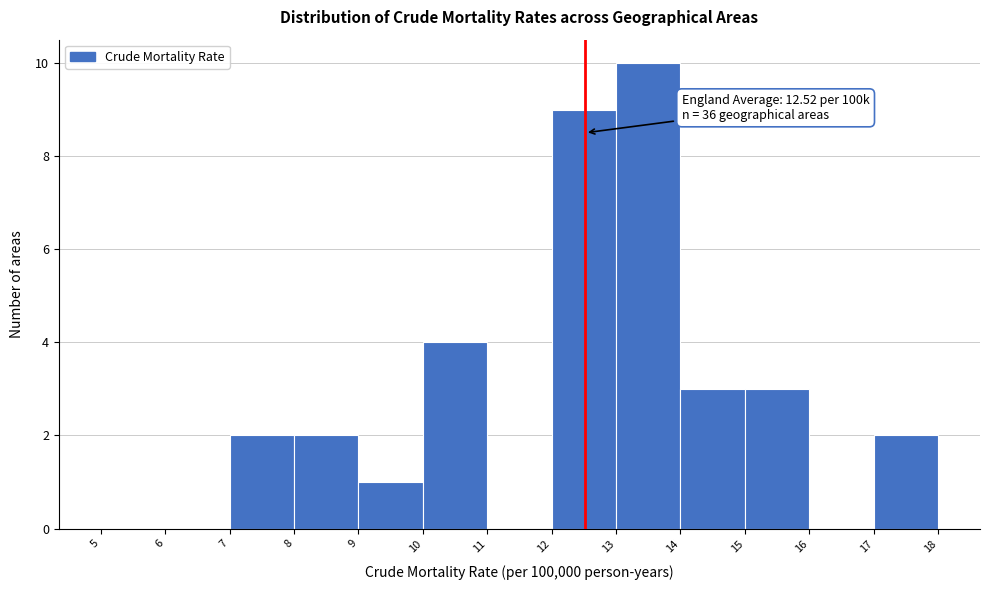

Which range on the x-axis has the tallest bar?

13 to 14